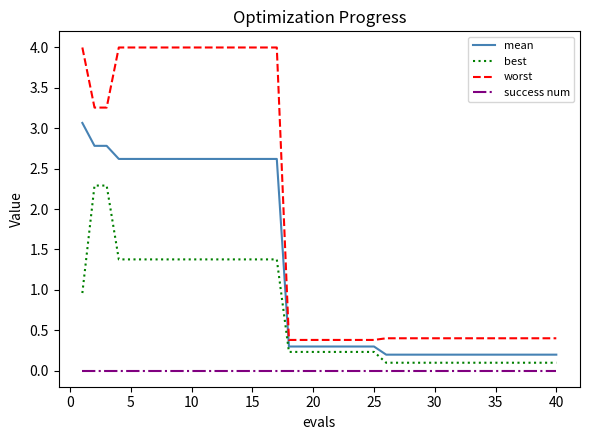

What is the difference between the maximum and minimum values in the best series?

2.2